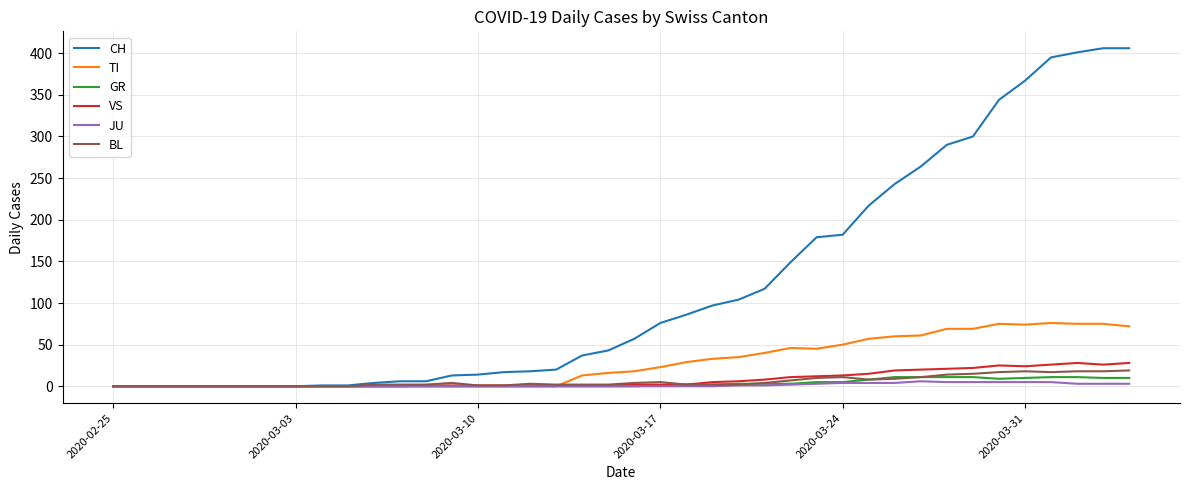

Does the chart have visible grid lines?

Yes